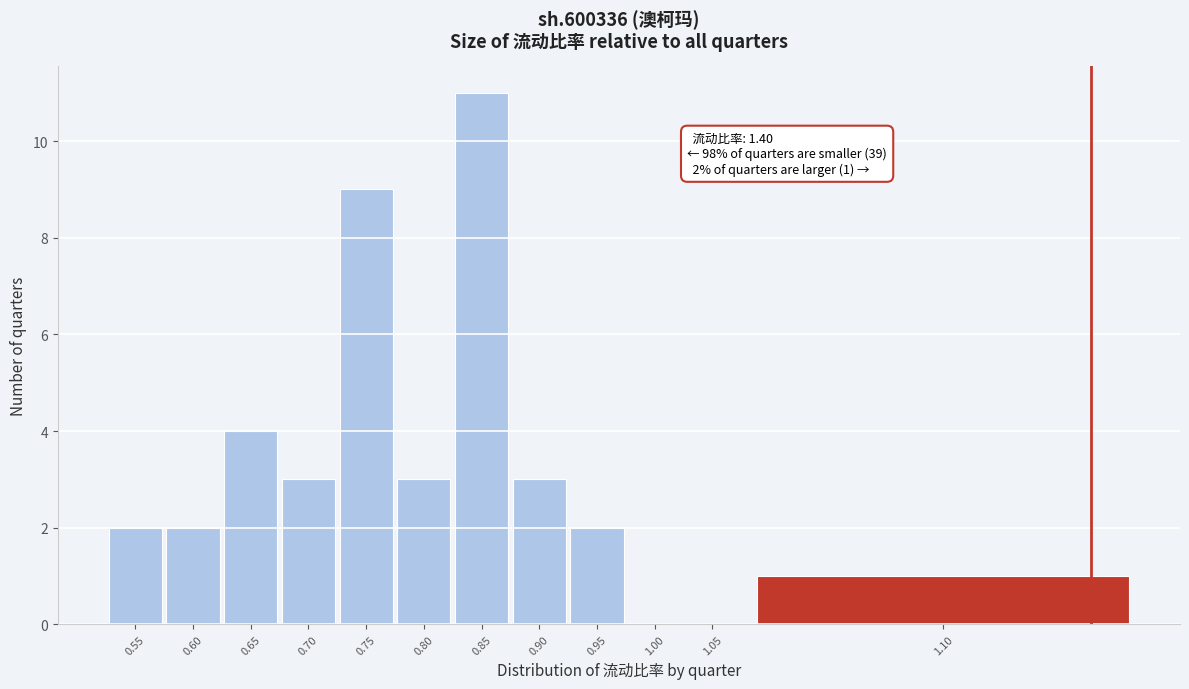

Reading left to right, extract all data points from this chart.

0.55=2	0.60=2	0.65=4	0.70=3	0.75=9	0.80=3	0.85=11	0.90=3	0.95=2	1.00=0	1.05=0	1.10=1